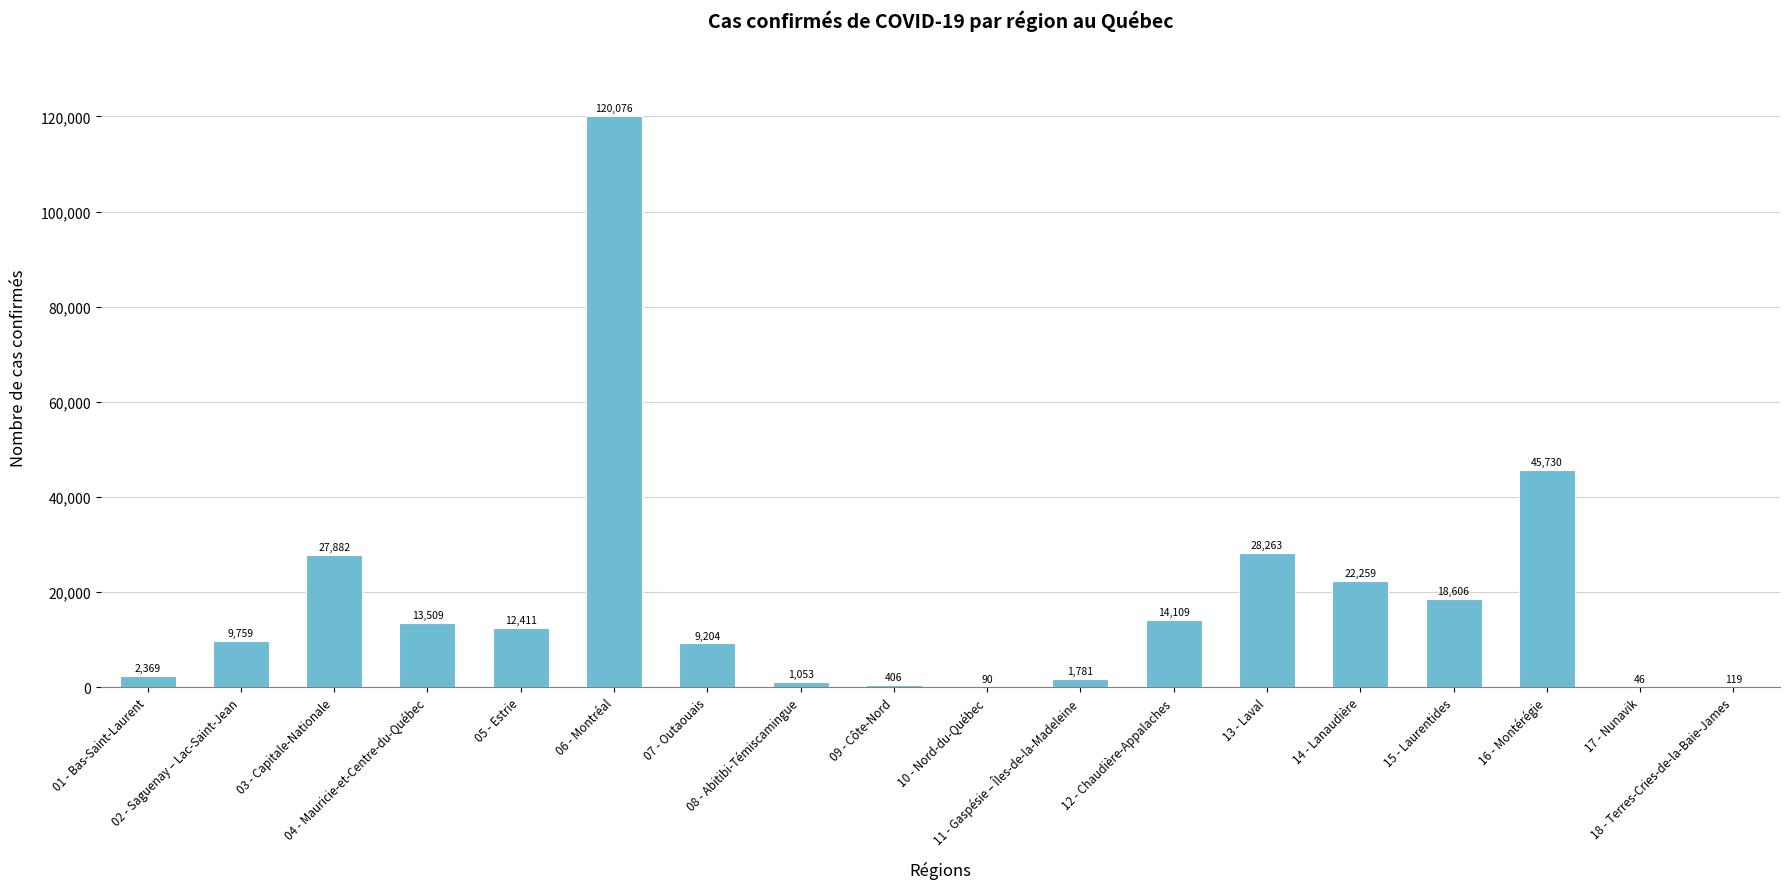

What is the maximum value shown in the chart?

120076